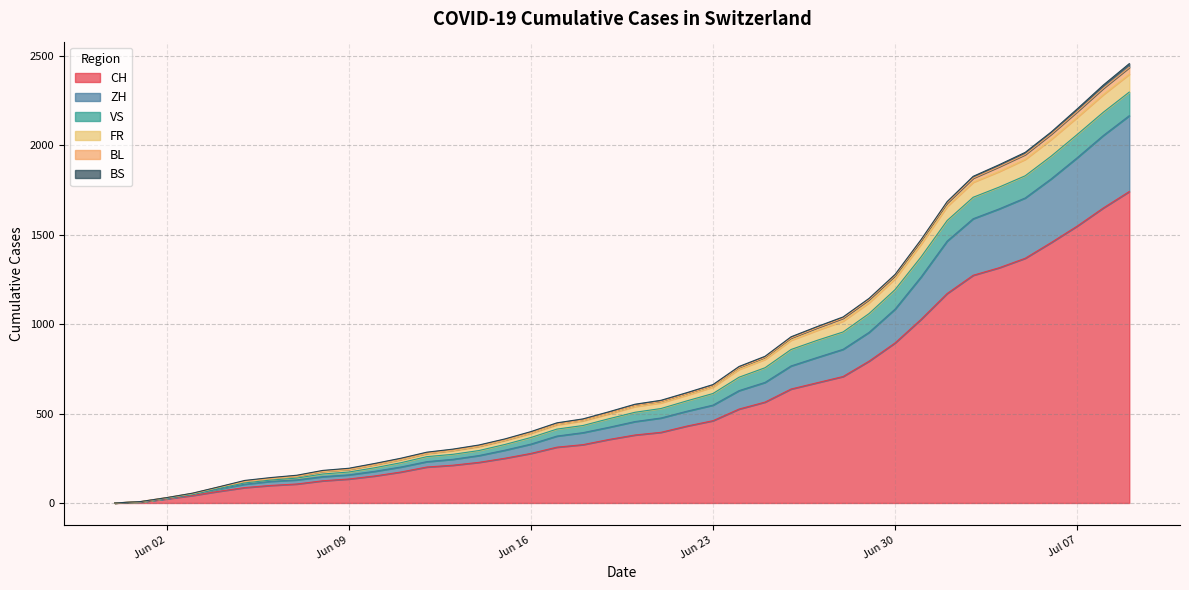

What is the approximate value of CH at 2020-06-25?

564